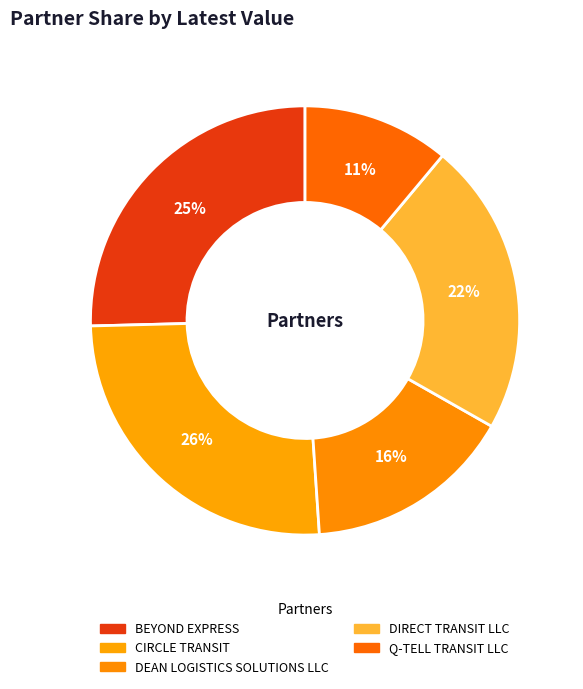

How many segments does this pie chart have?

5